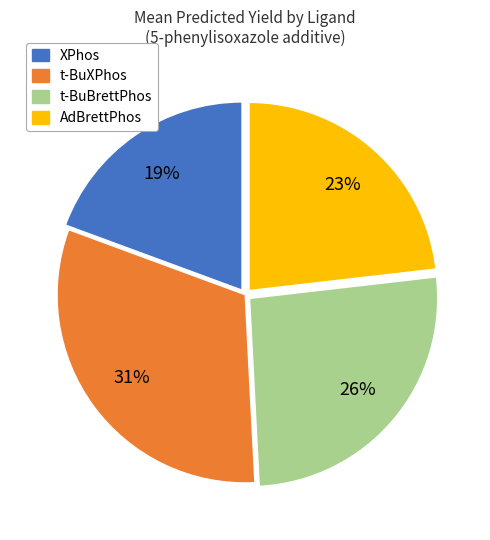

Is there any slice that represents more than half of the pie?

No